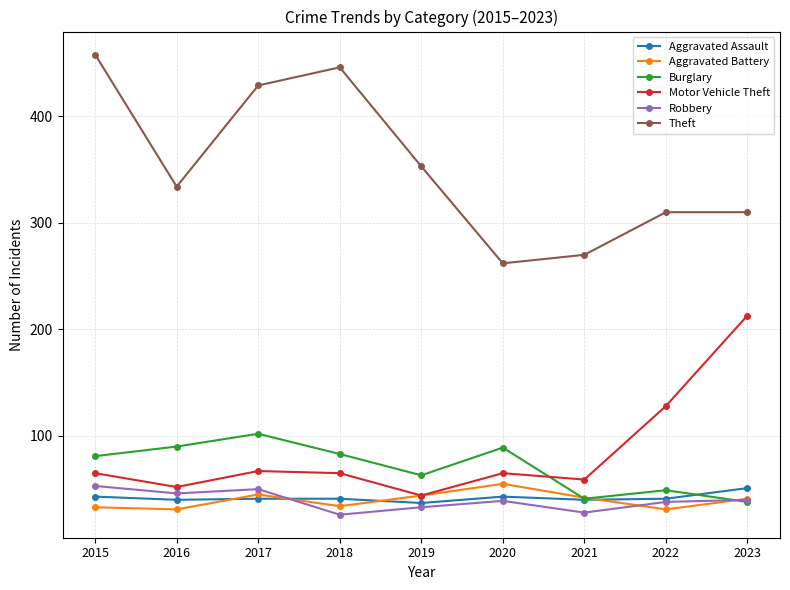

In Robbery, how many points are lower than both neighbors (excluding endpoints)?

3